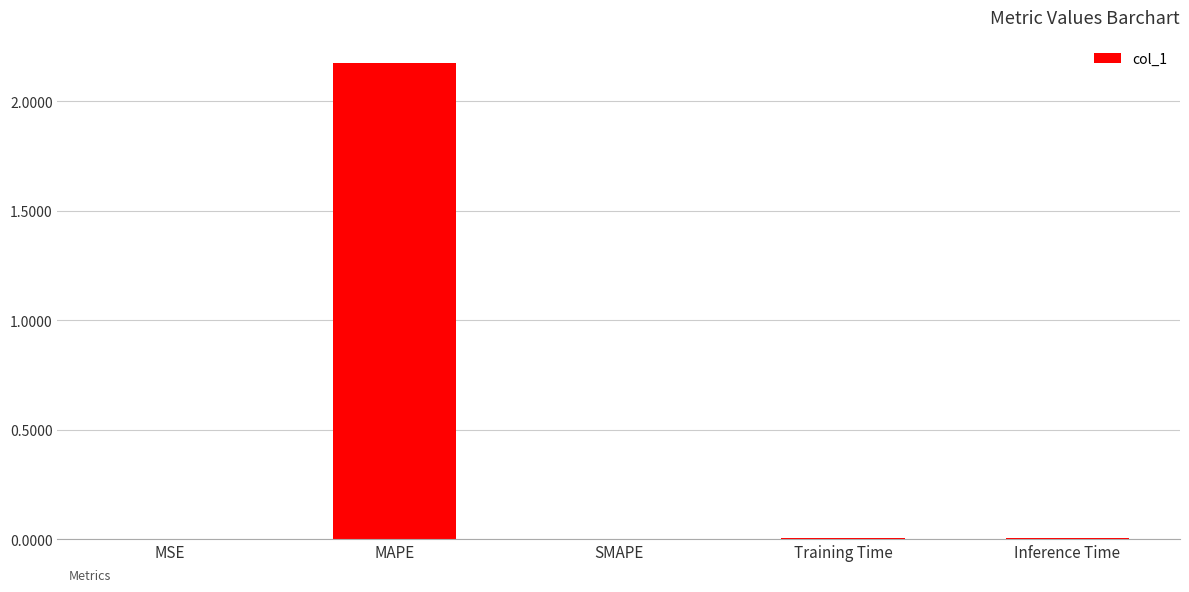

Between MAPE and Inference Time, which is larger?

MAPE